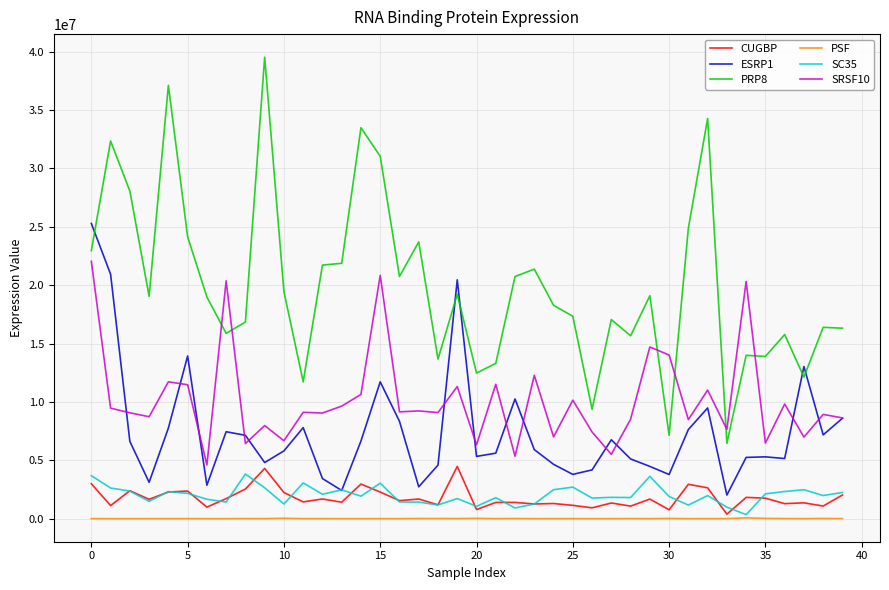

True or false: PSF and SRSF10 intersect in this chart.

False